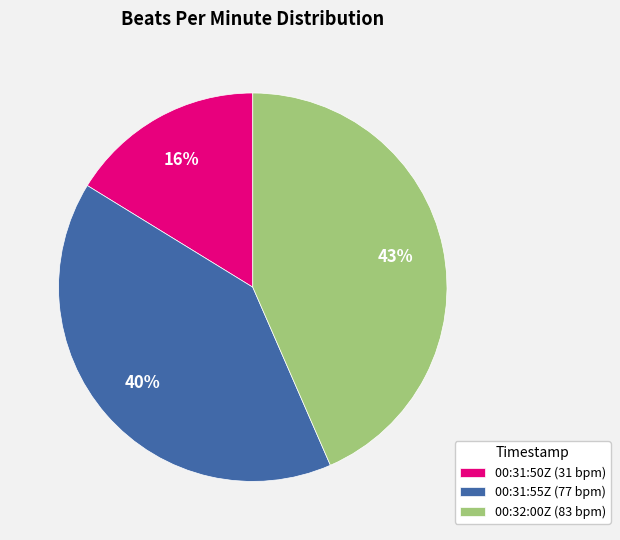

What percentage is the 00:31:55Z (77 bpm) slice, to the nearest percent?

40%